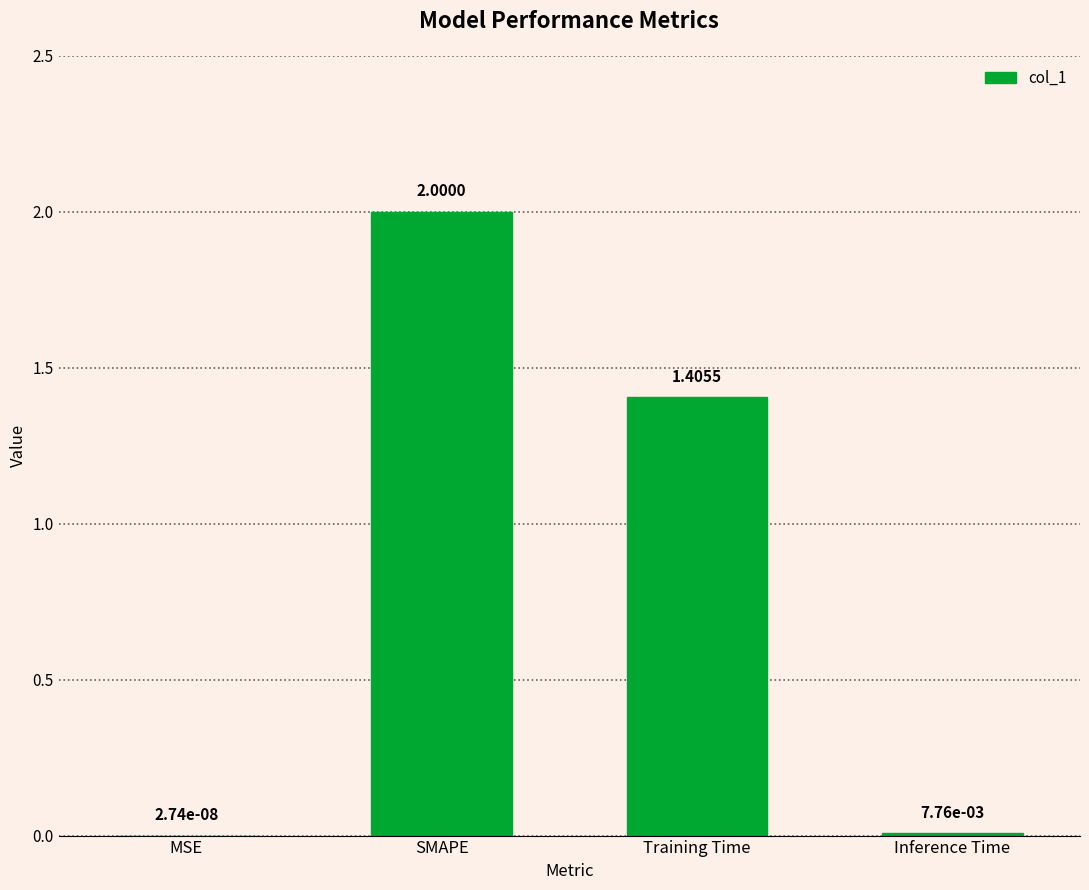

How many distinct data groups are displayed?

1